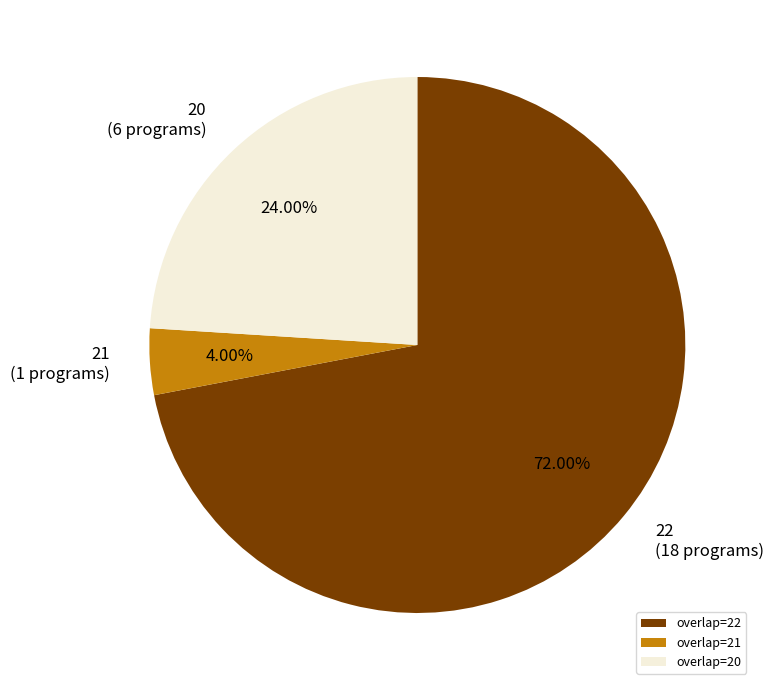

Combined, do overlap=22 and overlap=20 account for over 50%?

Yes